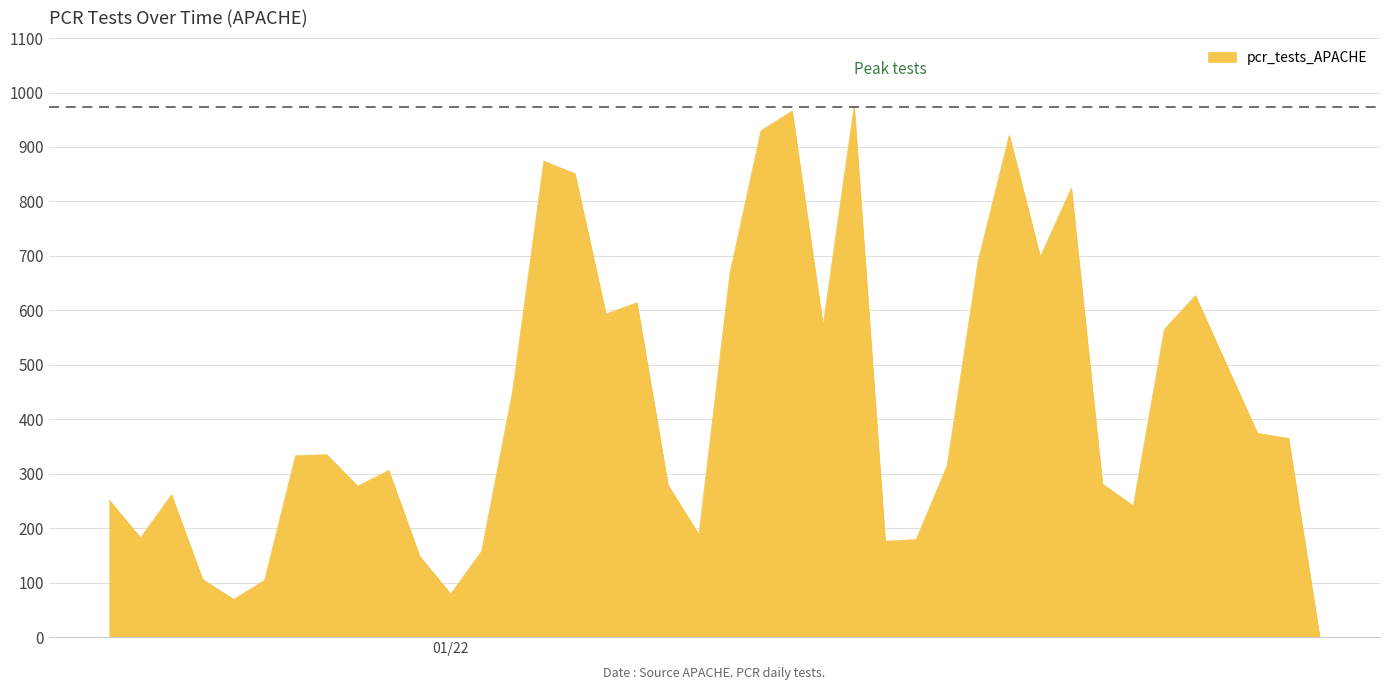

What is the difference between the maximum and minimum values?

973